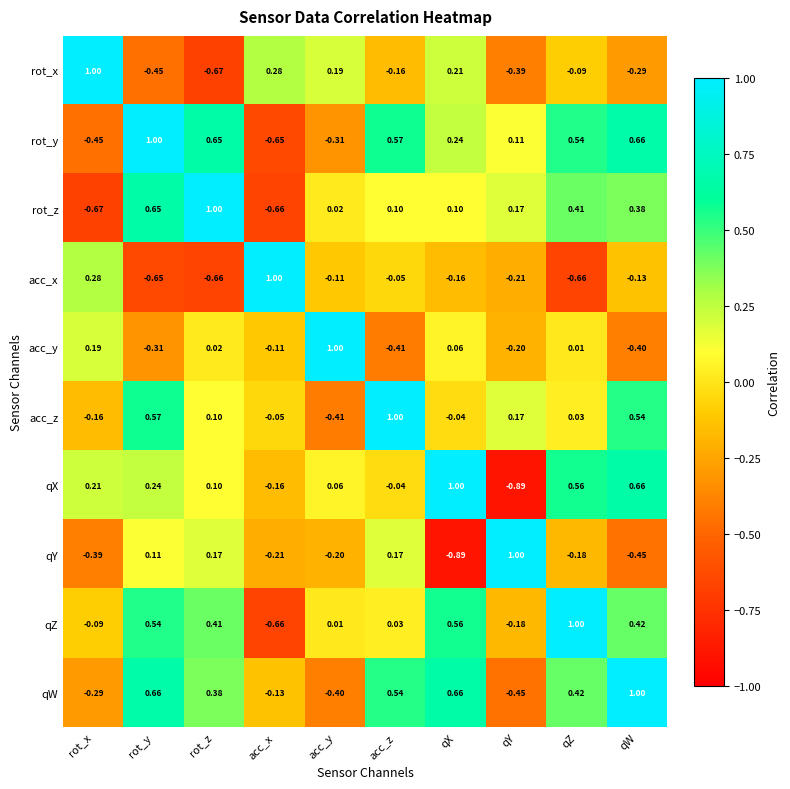

How many series are shown in this chart?

10